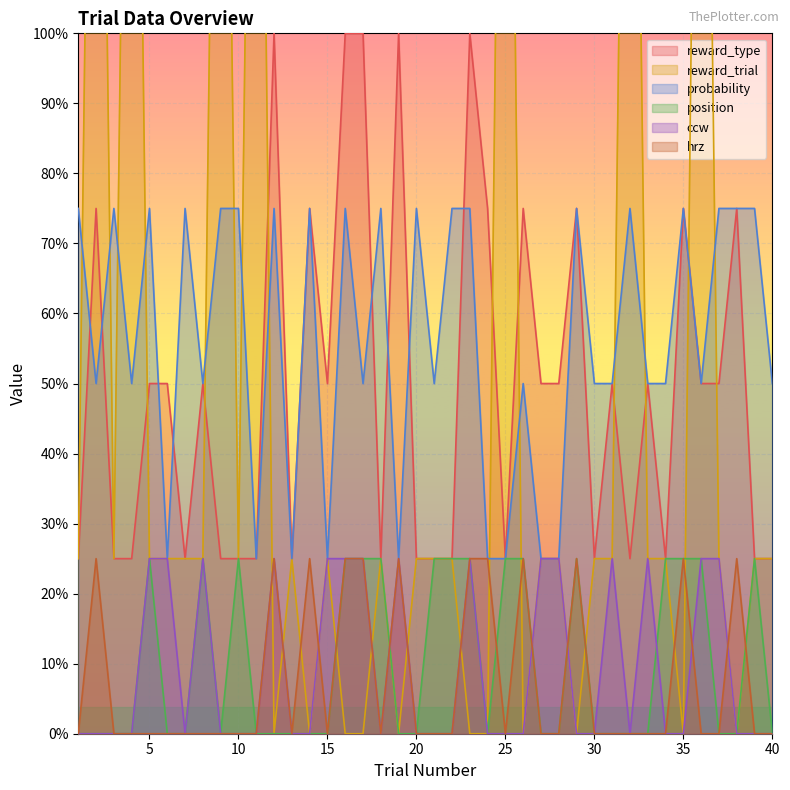

Where is the first local minimum for probability?

2